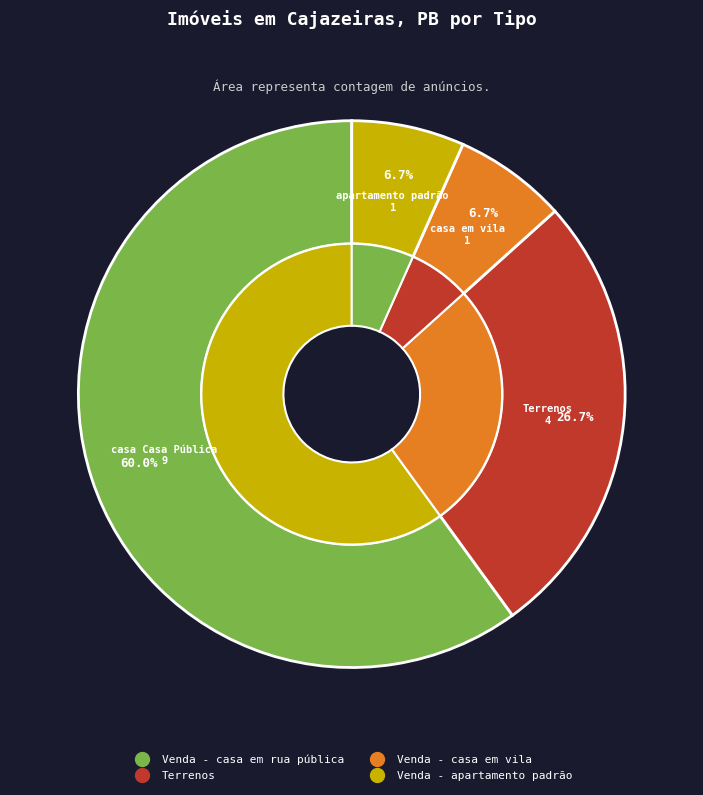

True or false: Venda - apartamento padrão accounts for 1% of the total.

False